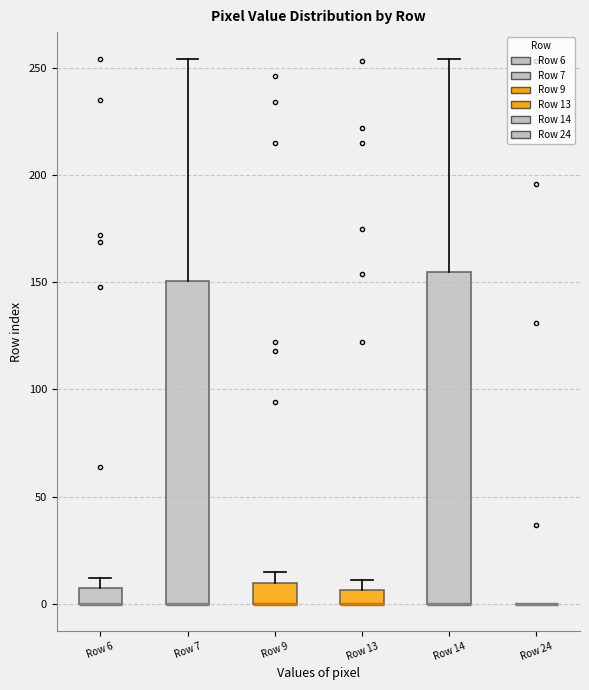

Where is the upper edge of the box for Row 7 on the y-axis? The values are not printed on the chart, so give them approximately, as read against the axis.

150